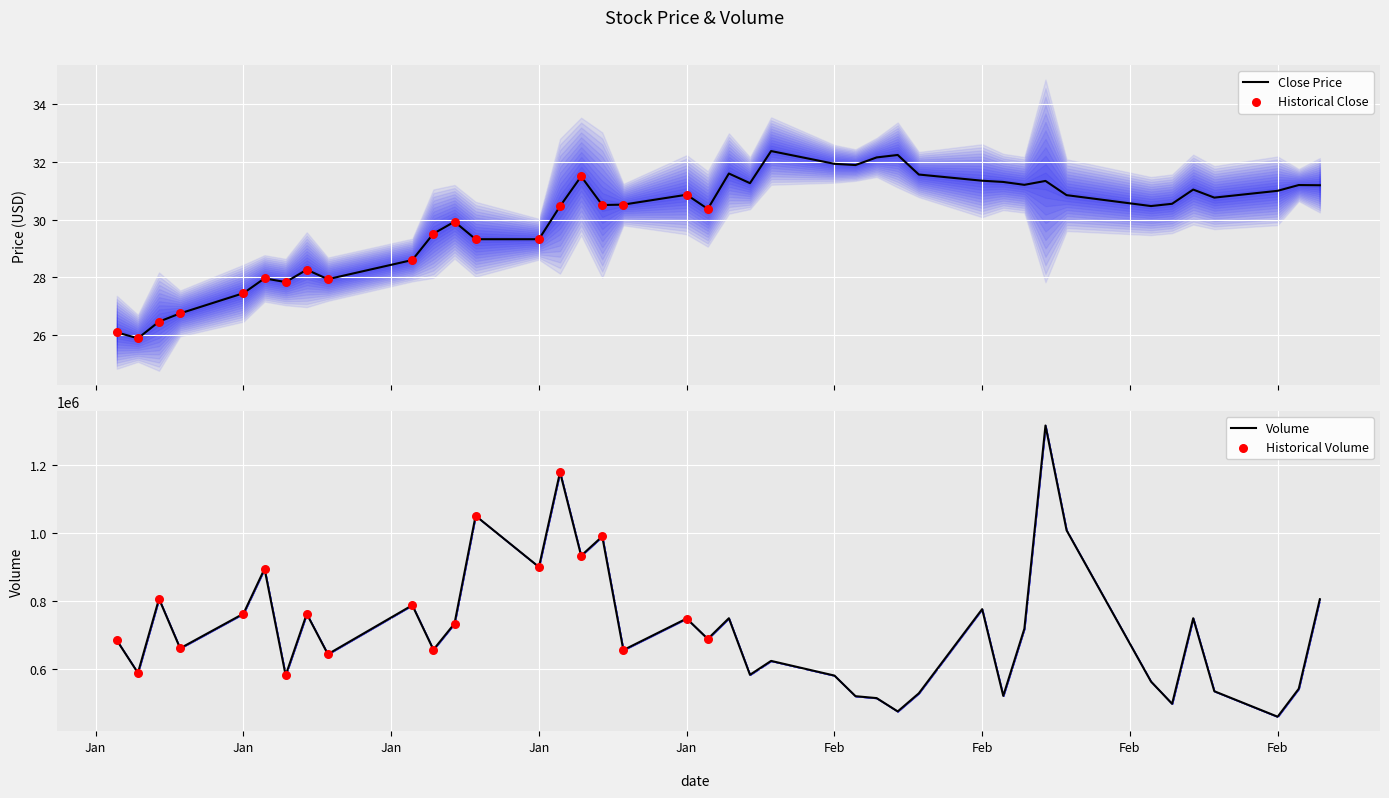

What is the maximum value for Close Price?

32.4